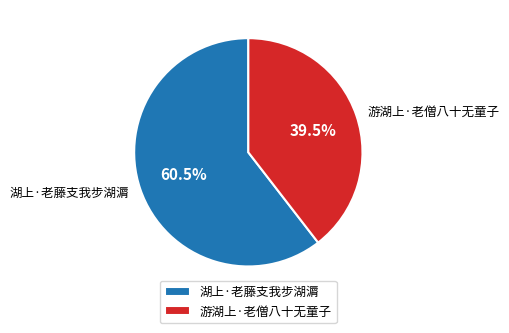

Which slice is the smallest?

游湖上·老僧八十无童子